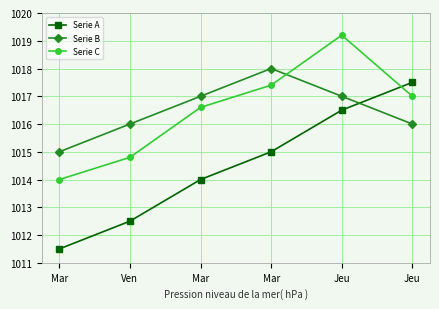

Reading left to right, extract all data points from this chart.

Serie A: 1011.5	1012.5	1014.0	1015.0	1016.5	1017.5
Serie B: 1015.0	1016.0	1017.0	1018.0	1017.0	1016.0
Serie C: 1014.0	1014.8	1016.6	1017.4	1019.2	1017.0